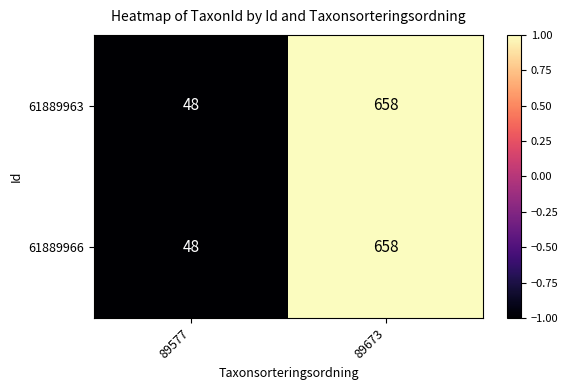

What is the total value across all series at 89673?

1316